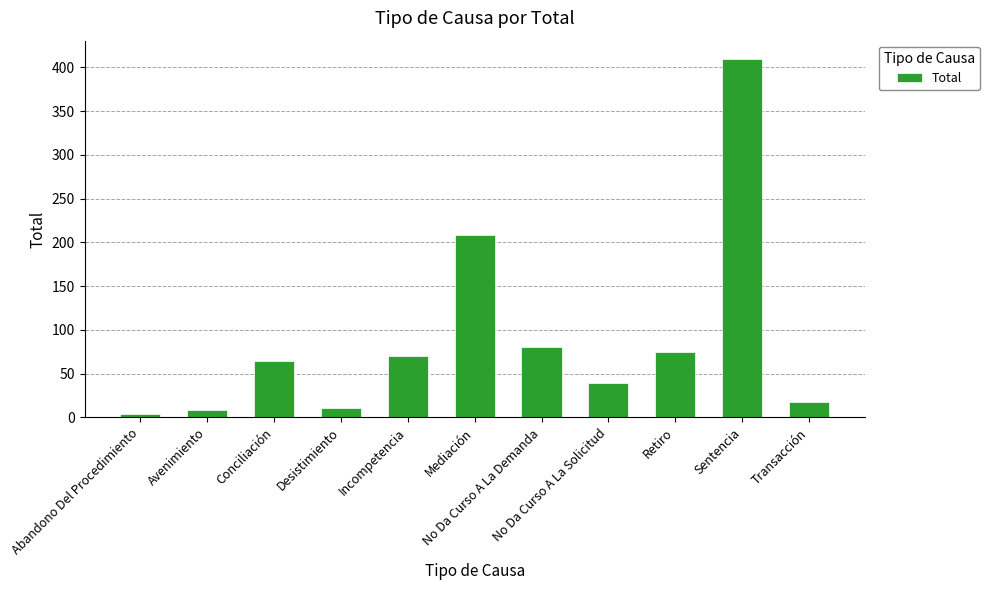

Reading left to right, what are all the values shown in this chart?

4	8	65	11	70	208	81	39	75	410	18